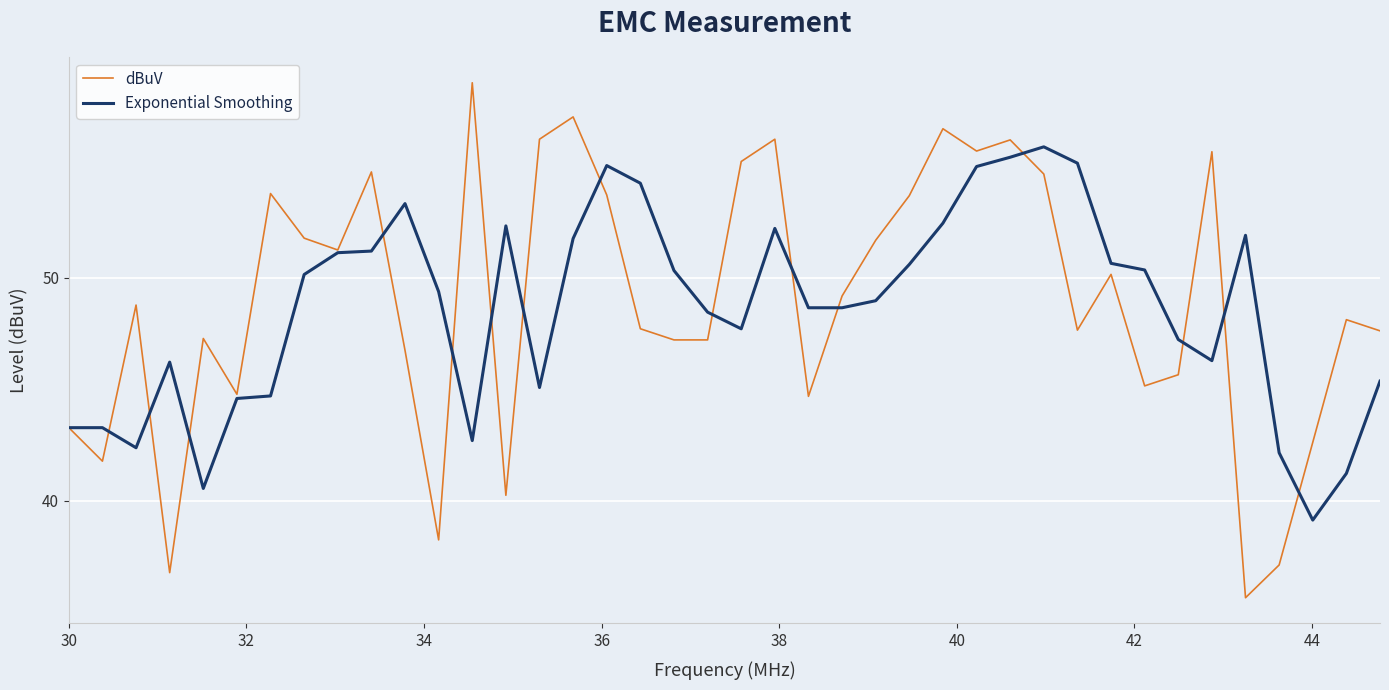

What is the minimum value for dBuV?

35.6